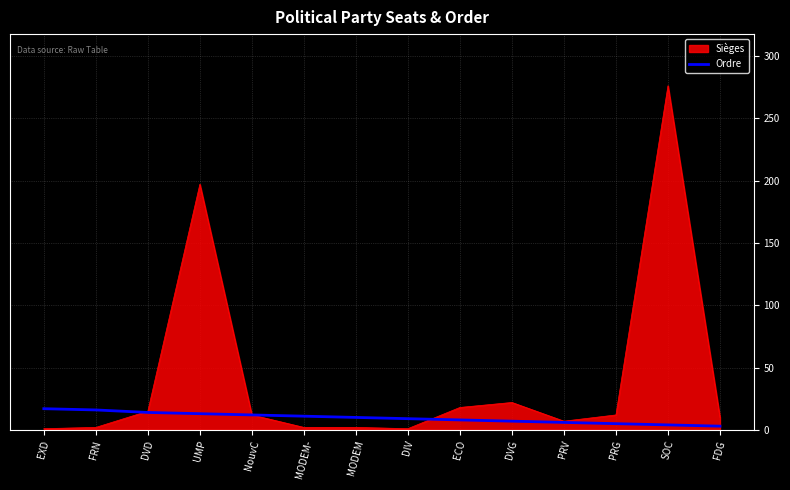

What is the maximum value shown in the chart?

276